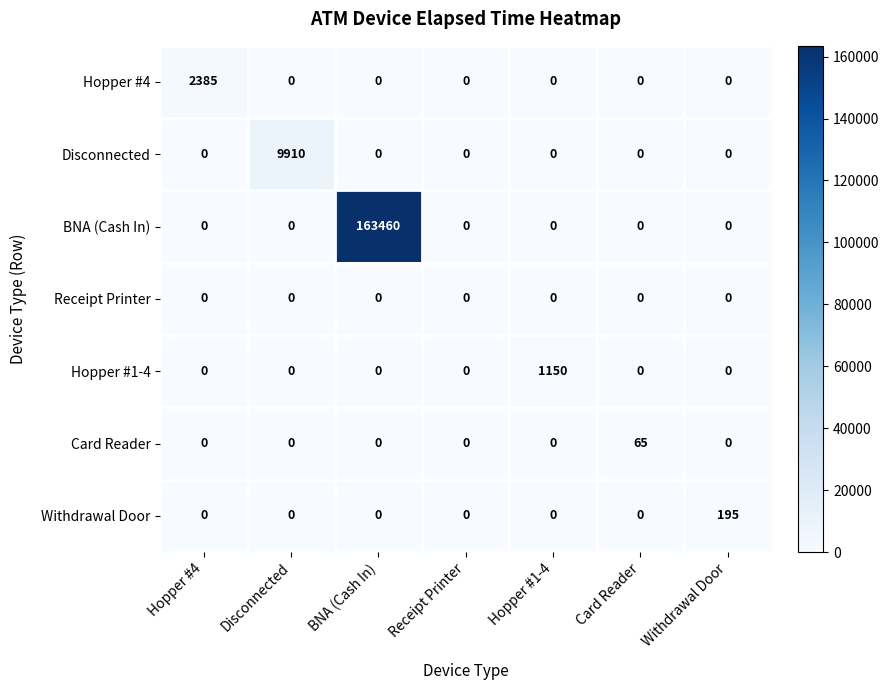

What is the highest value of the Hopper #1-4 series?

1150